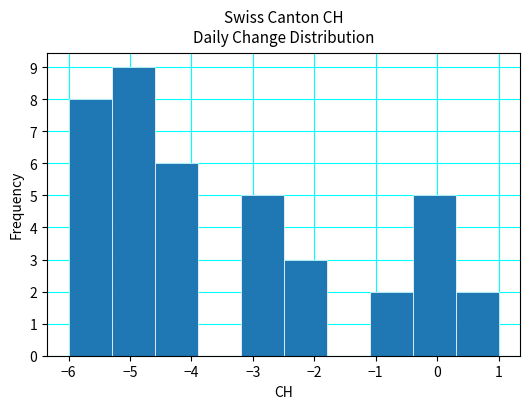

Reading left to right, list every bar in this chart as the range it spans on the x-axis followed by its height. The values are not printed on the chart, so give them approximately, as read against the axis.

-6.0 to -5.3: 8
-5.3 to -4.6: 9
-4.6 to -3.9: 6
-3.9 to -3.2: 0
-3.2 to -2.5: 5
-2.5 to -1.8: 3
-1.8 to -1.1: 0
-1.1 to -0.4: 2
-0.4 to 0.3: 5
0.3 to 1.0: 2